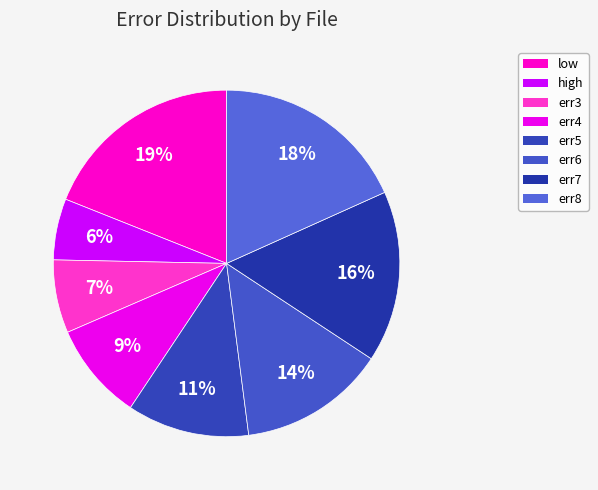

Count the number of slices in the pie.

8